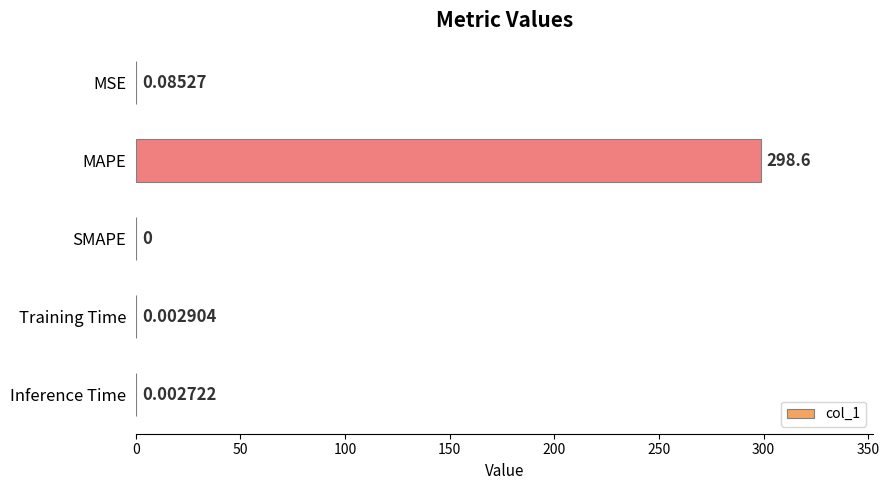

At which category does the chart reach its peak across all series?

MAPE